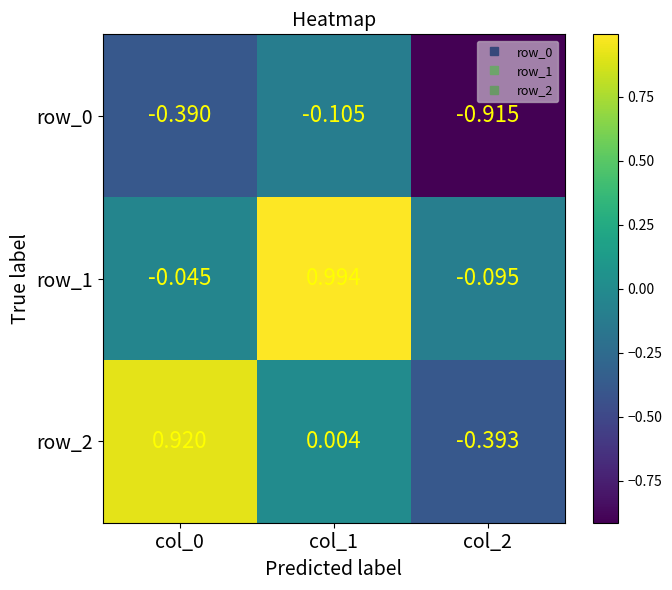

What is the difference between the maximum and minimum values in the row_1 series?

1.1